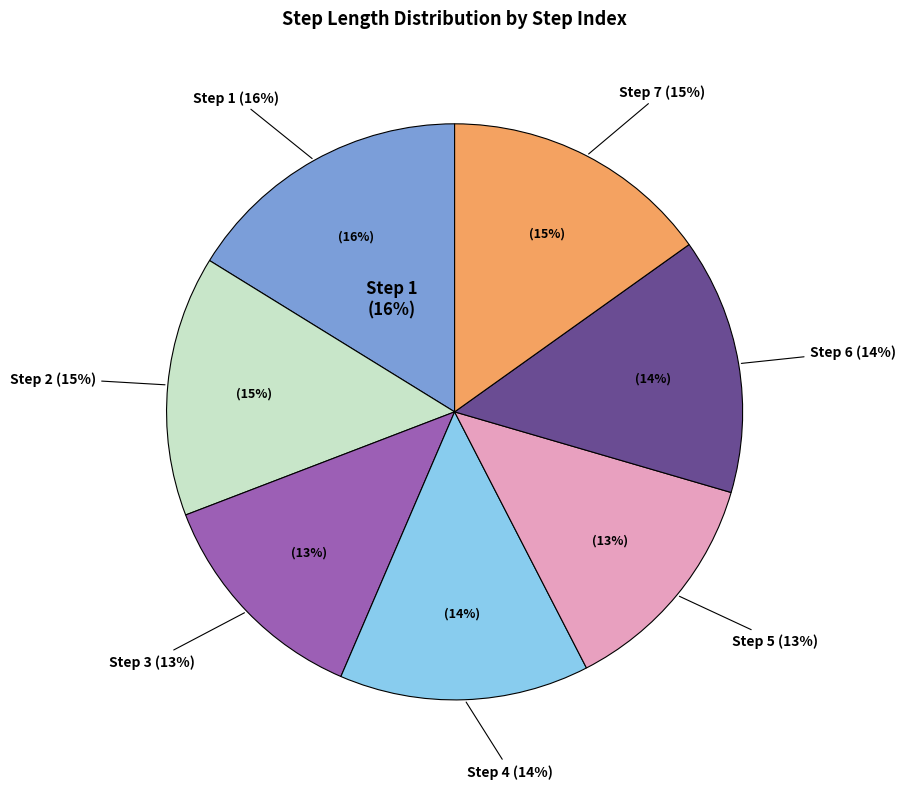

Is it true that 2 is 15% of the pie?

True